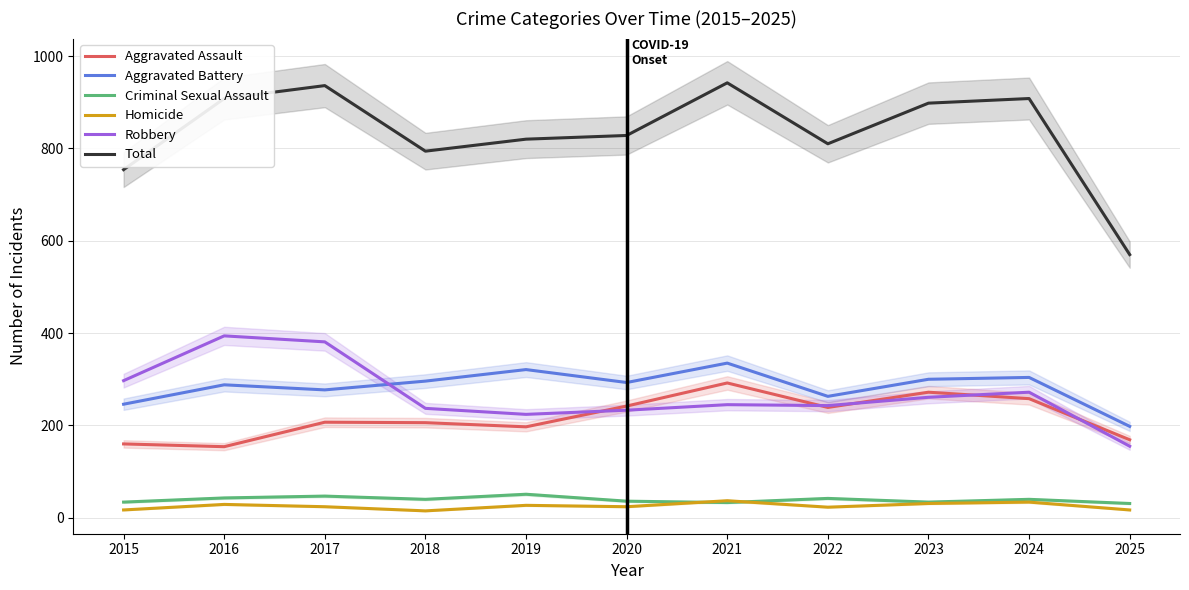

What is the value of the Homicide point at the 7th from the left?

37